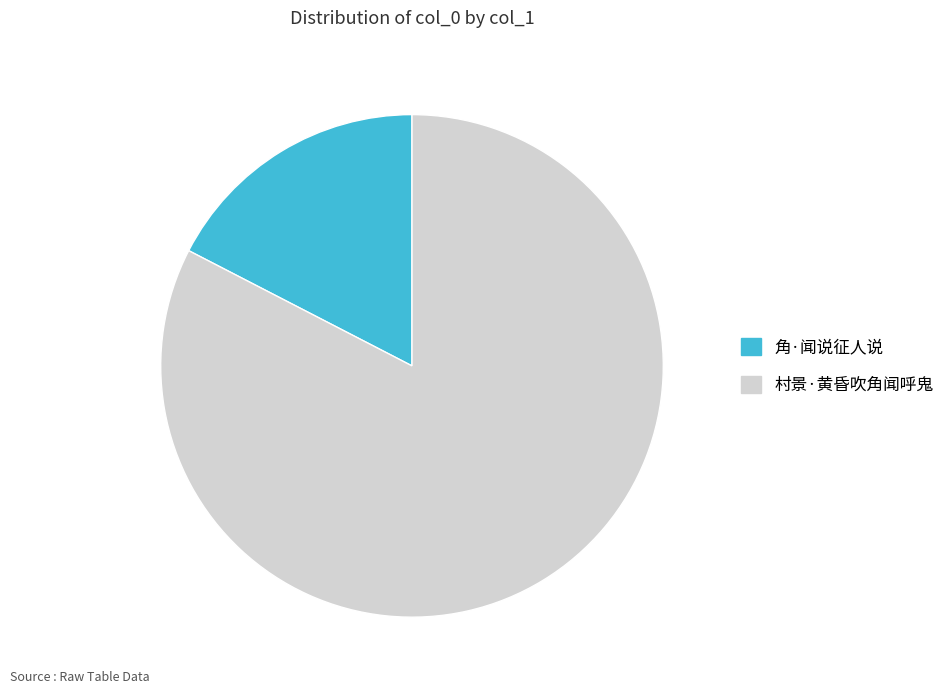

Is it true that 村景·黄昏吹角闻呼鬼 is 83% of the pie?

True